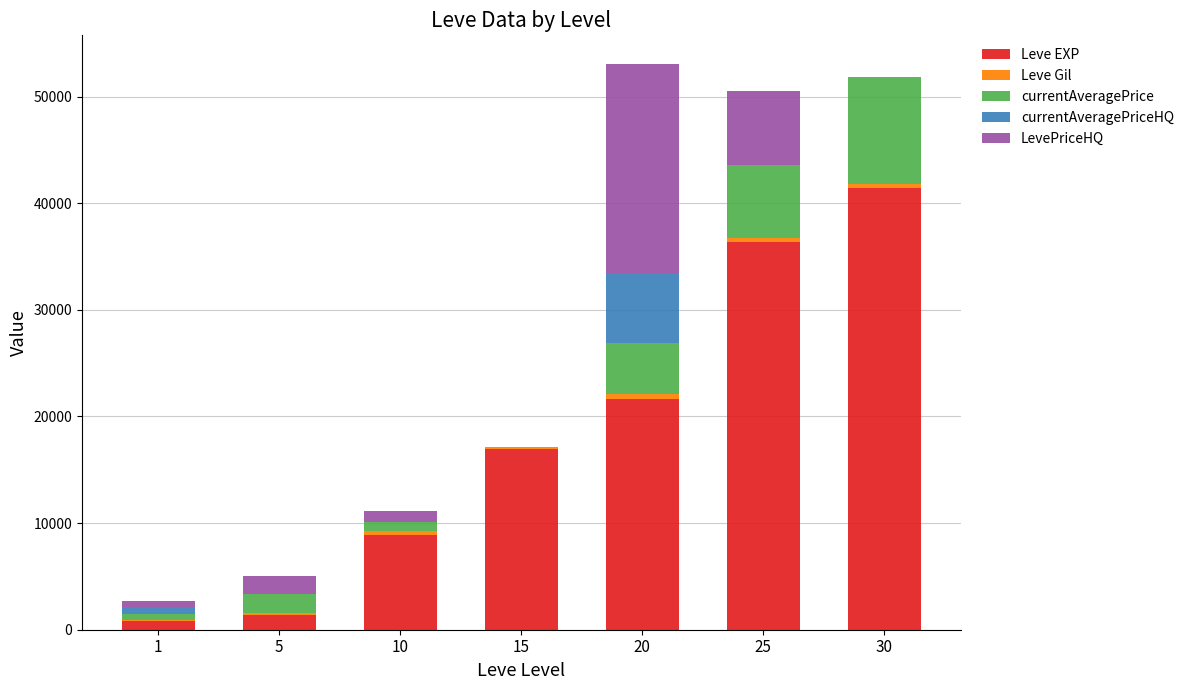

How many categories are shown in the chart?

7